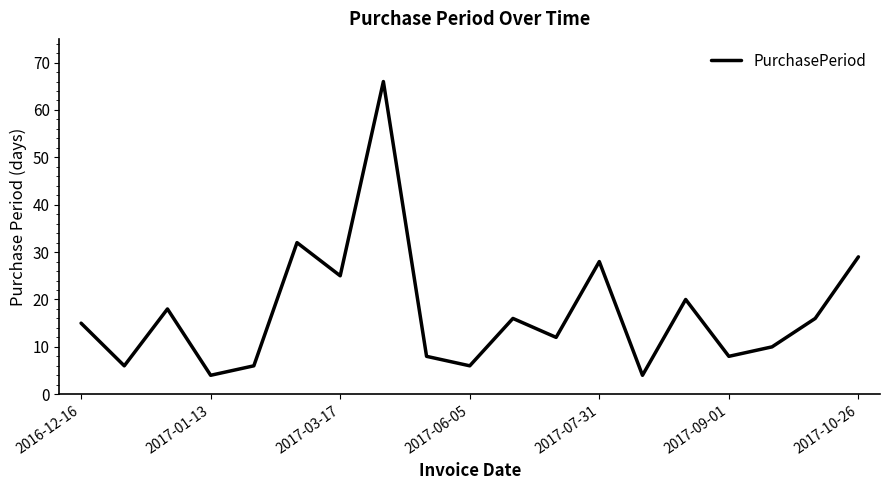

What is the difference between the maximum and minimum values?

62